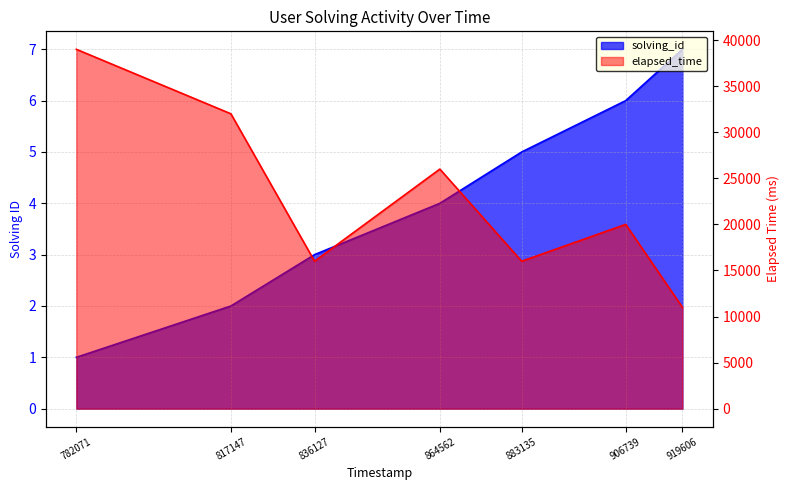

Which series has the largest total across all categories?

elapsed_time